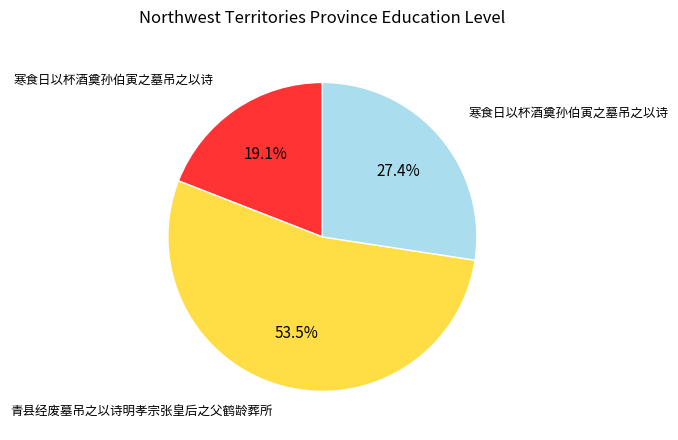

To the nearest percent, what is the difference between the largest and smallest slice percentages?

34%